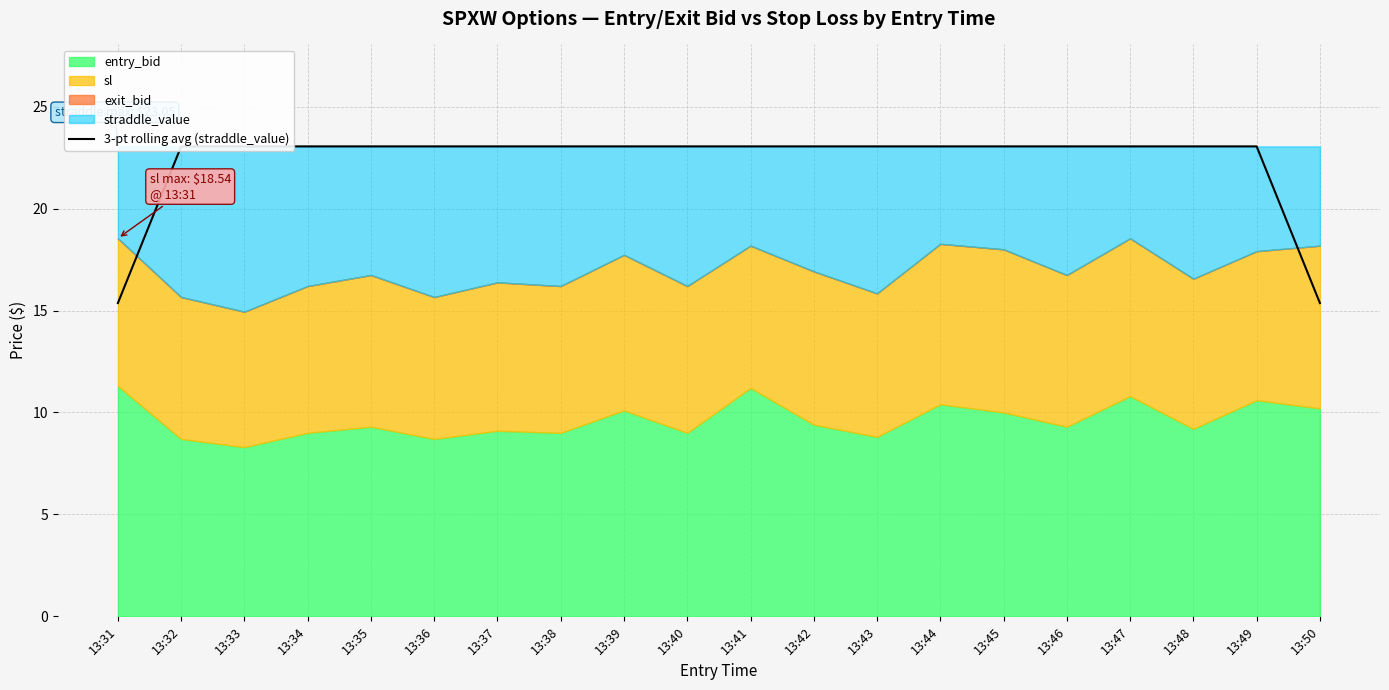

The value at 13:39 is 23.1. True or false?

True